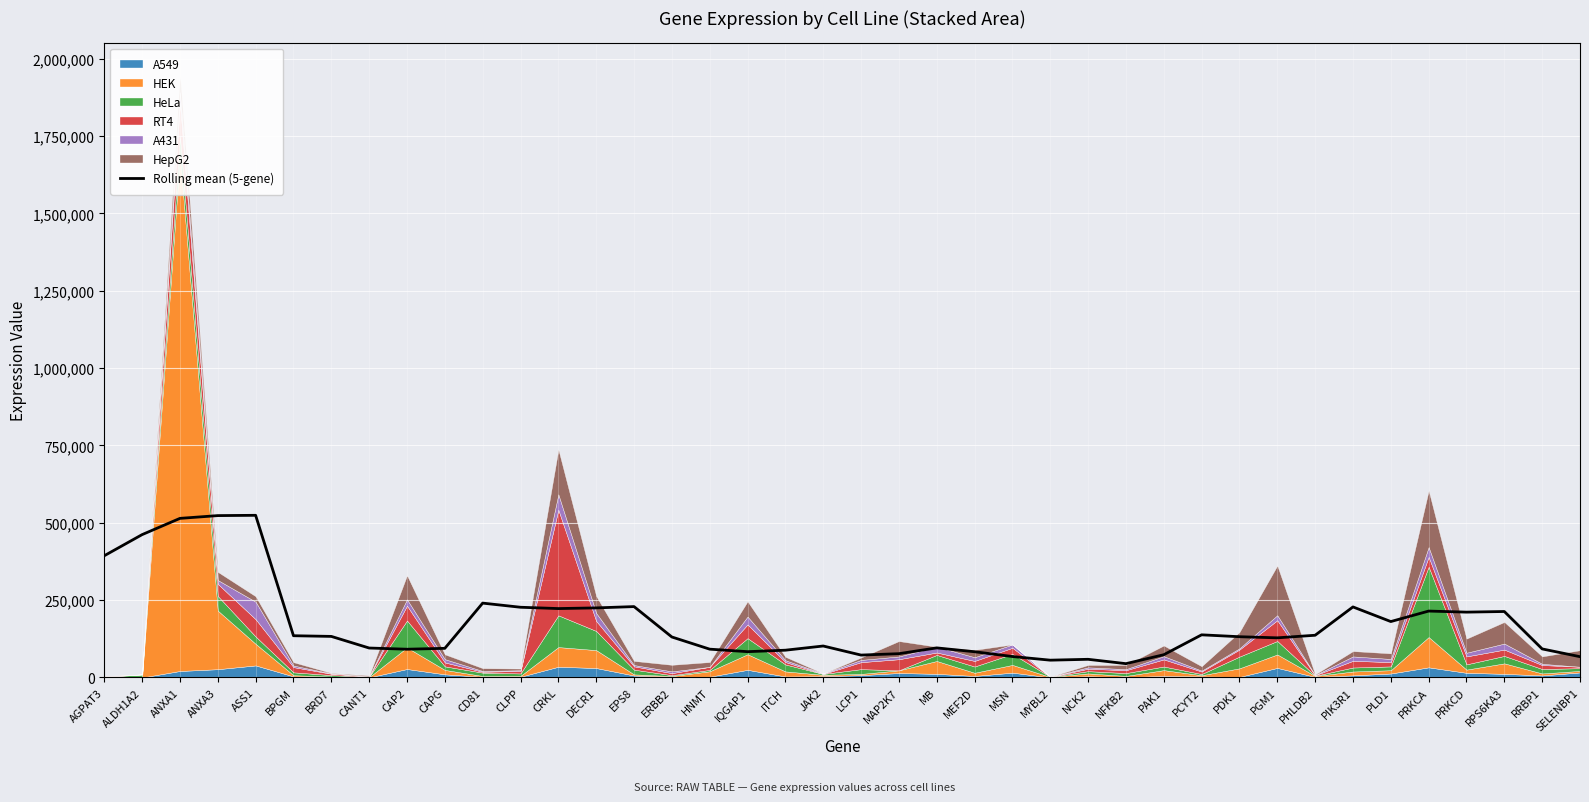

How many data points does each series have?

40